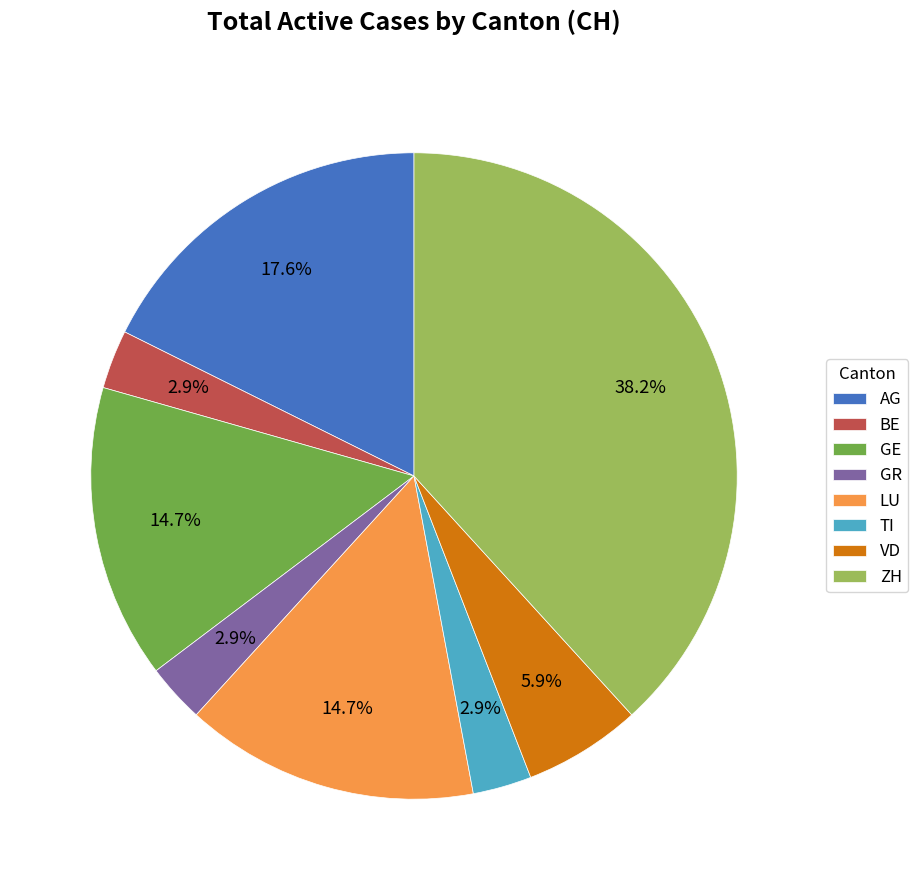

Which category has the biggest portion of the pie?

ZH